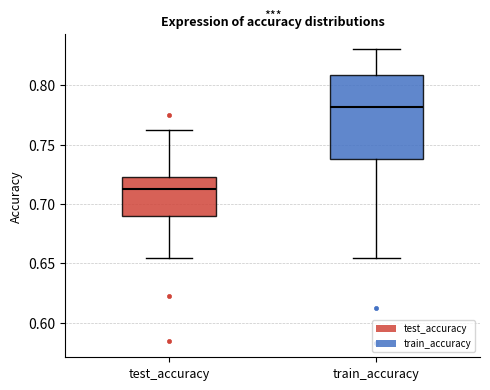

Reading left to right, read every box against the y-axis: the position of its median line, the range the box covers, and the ends of its whiskers. The values are not printed on the chart, so give them approximately, as read against the axis.

test_accuracy: median 0.715, box 0.690 to 0.720, whiskers 0.655 to 0.760
train_accuracy: median 0.780, box 0.740 to 0.810, whiskers 0.655 to 0.830